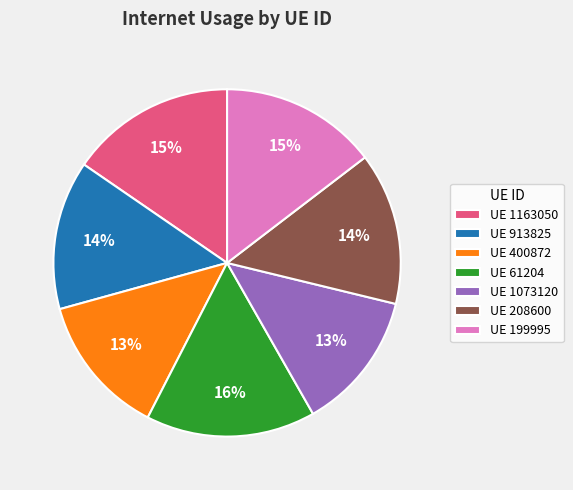

To the nearest percent, what percentage of the pie is UE 913825?

14%